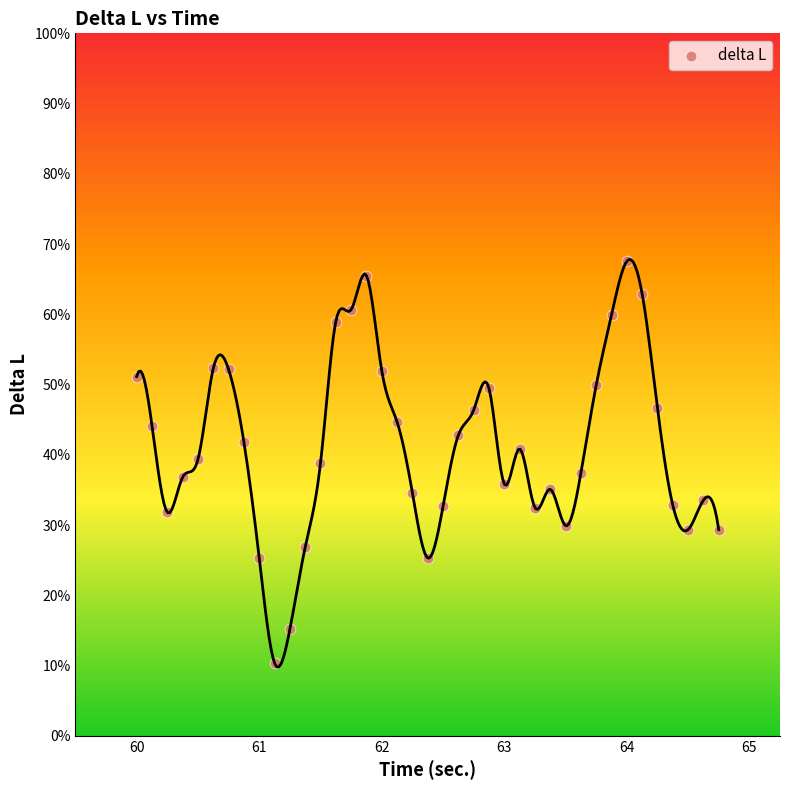

What is the range of X values (max minus min)?

4.8